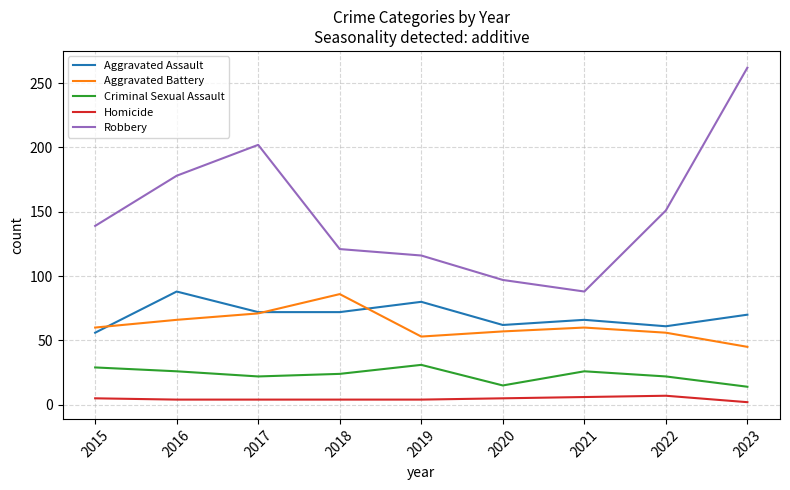

What is the difference between the Robbery values at 2016 and 2022?

27